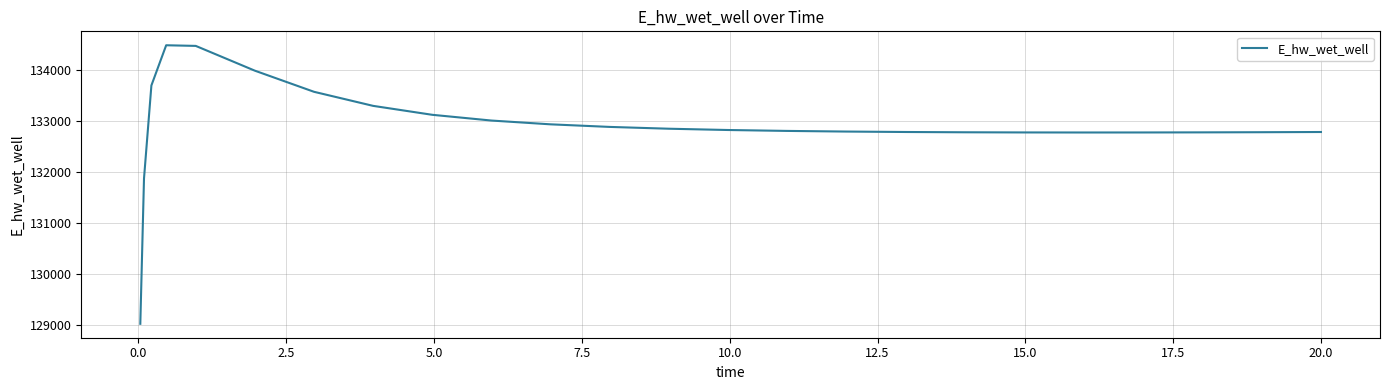

What is the minimum value shown in the chart?

129015.6